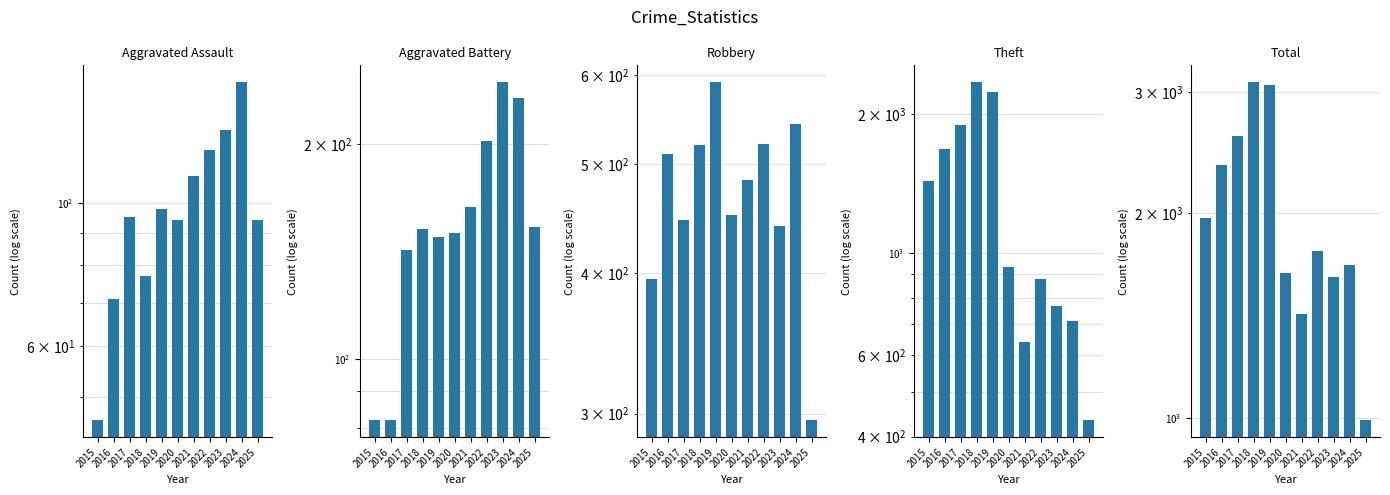

What is the approximate value of Robbery at 2017, to the nearest 10?

450